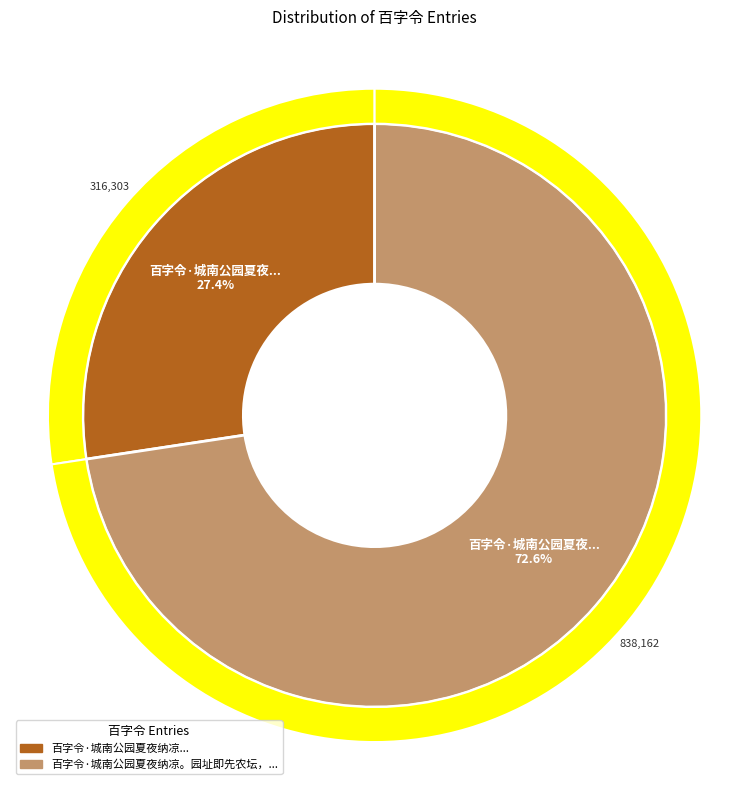

To the nearest percent, what percentage of the pie is 百字令·城南公园夏夜纳凉?

27%